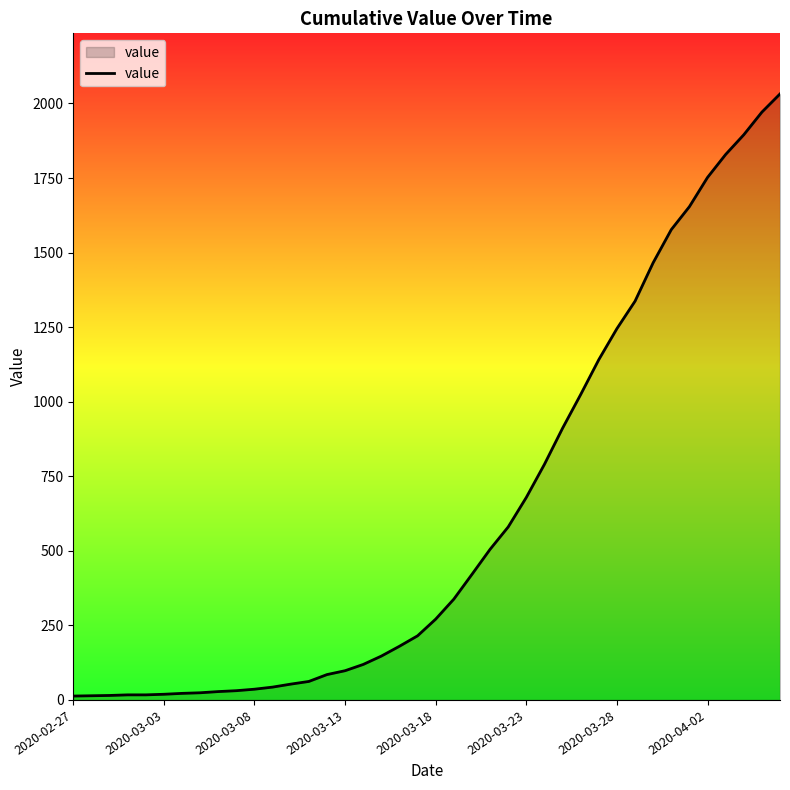

What is the smallest value displayed?

13